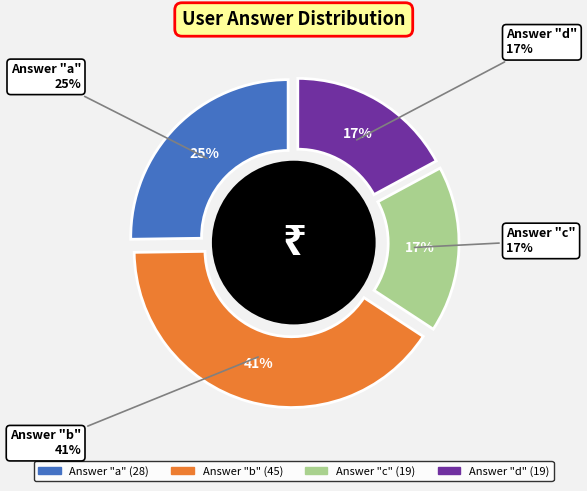

Does d represent more than half of the total?

No